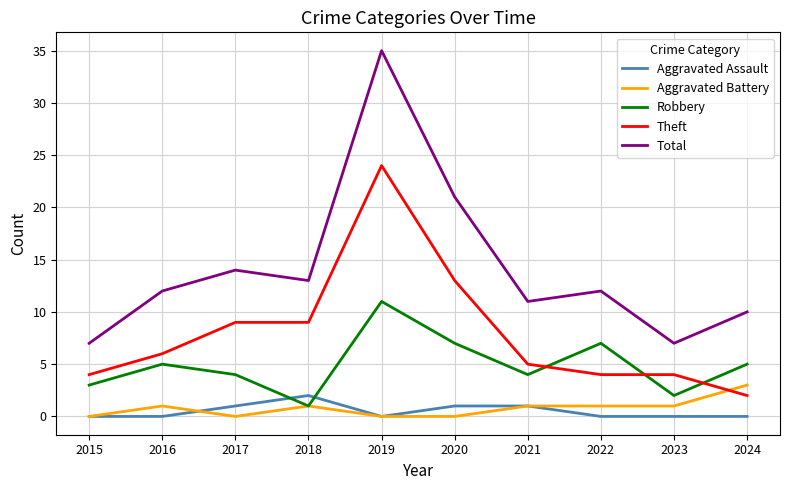

Is it true that Total equals 14 at 2024?

False